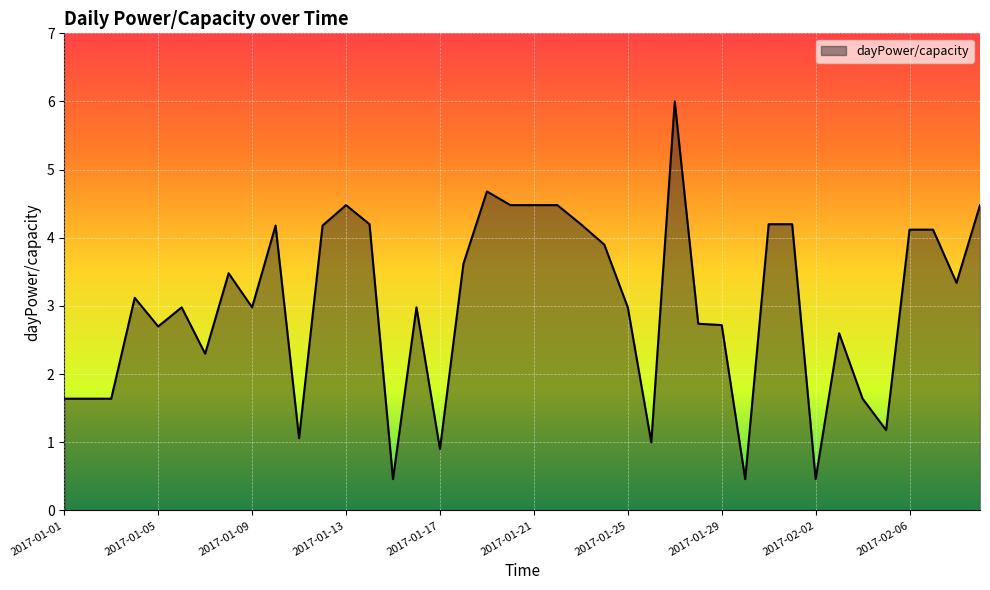

What is the sum of all values?

121.0